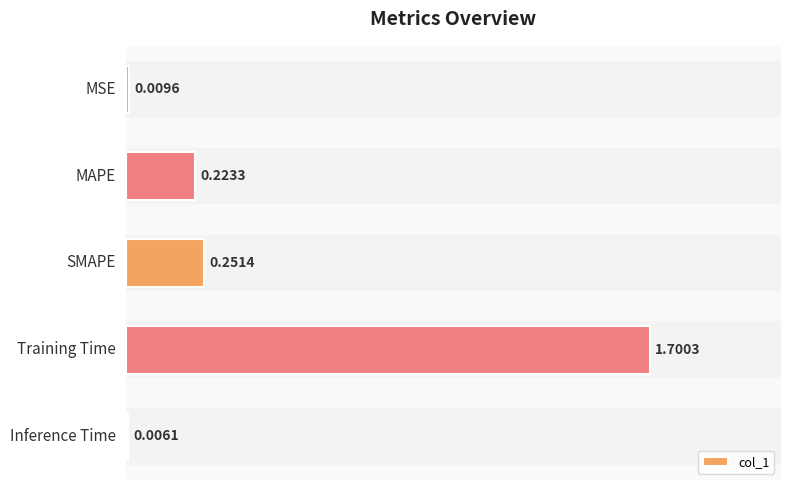

How many data points does each series have?

5